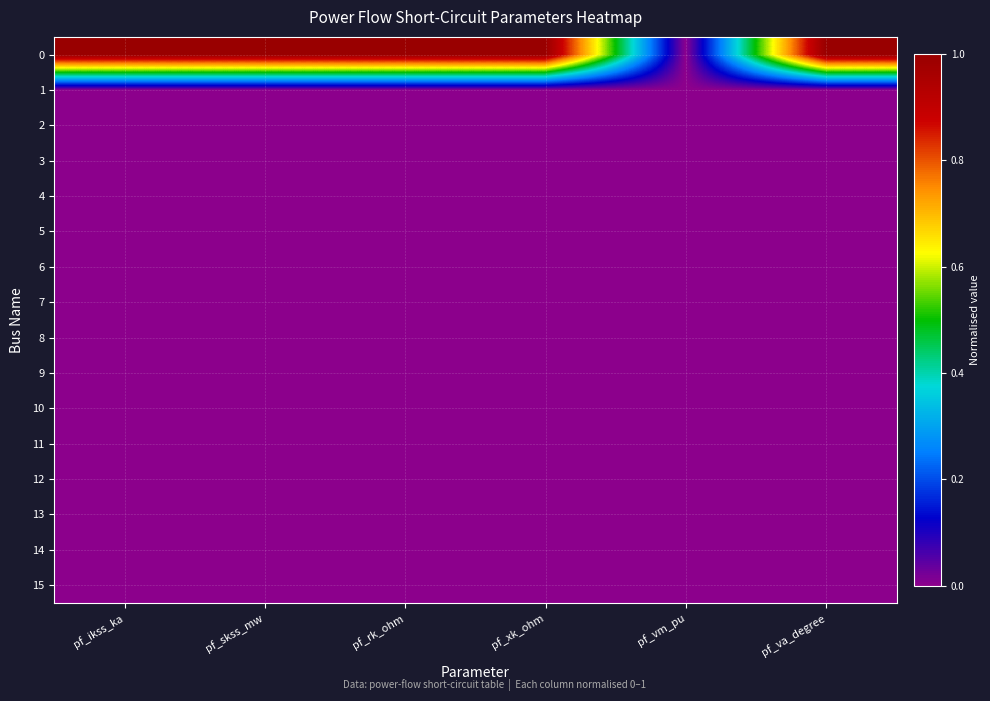

List the series in order of their peak value, lowest first.

1, 2, 3, 4, 5, 6, 7, 8, 9, 10, 11, 12, 13, 14, 15, 0